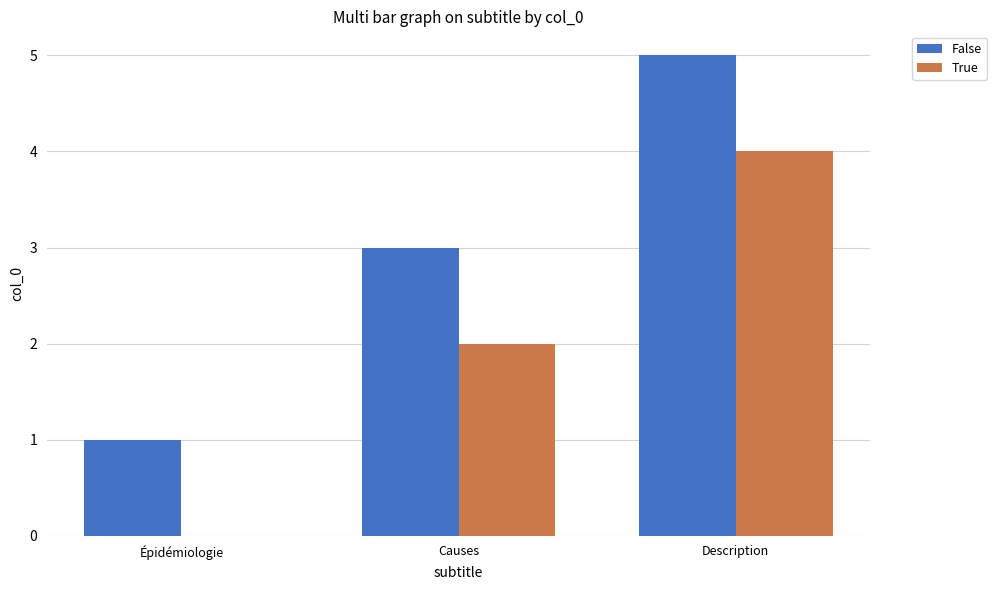

At which label does False reach its peak?

Description